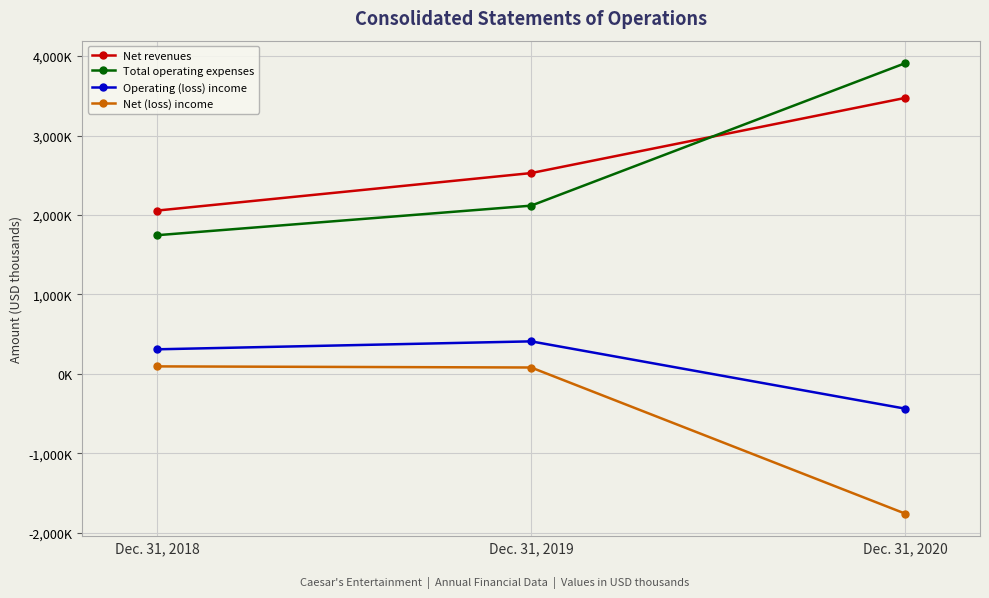

What is the value of the Total operating expenses point at the 1st from the left?

1746000